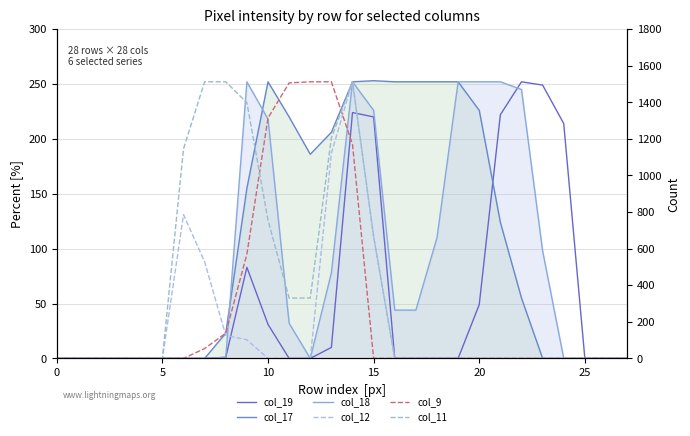

Which series changed the most between 5 and 23?

col_19